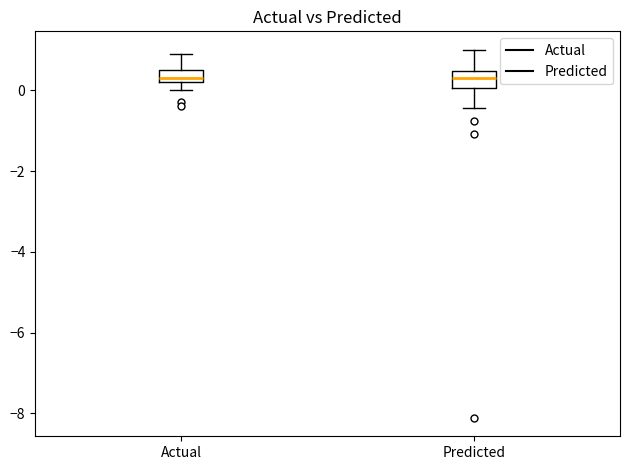

Where does the median line of the box for Actual sit on the y-axis? The values are not printed on the chart, so give them approximately, as read against the axis.

0.4